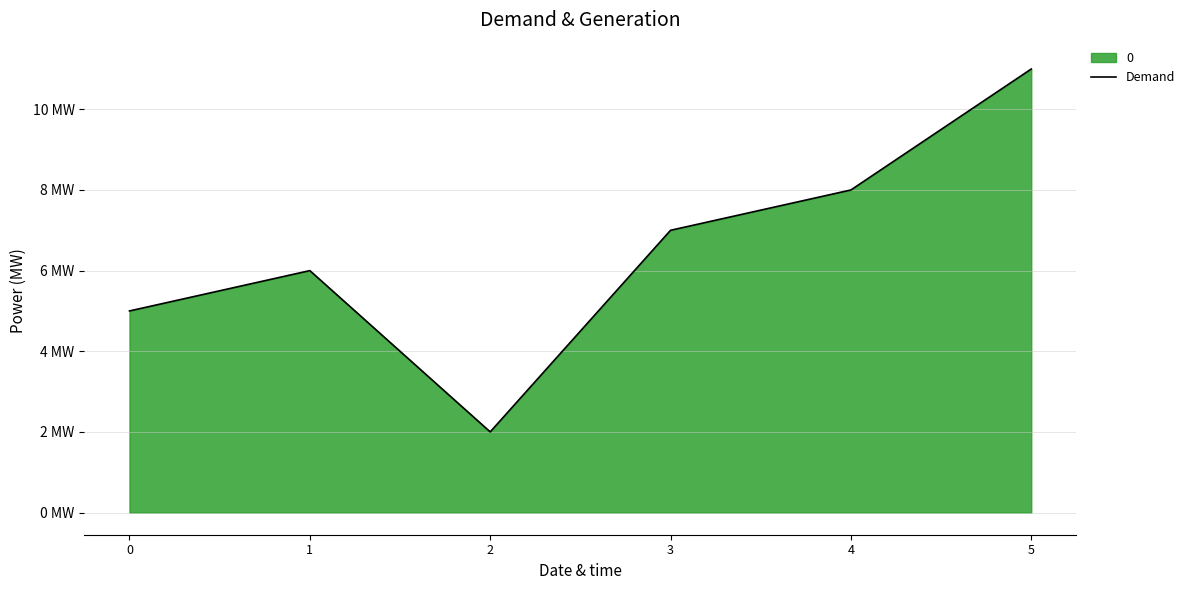

Where is the data nearest to the value 6?

1